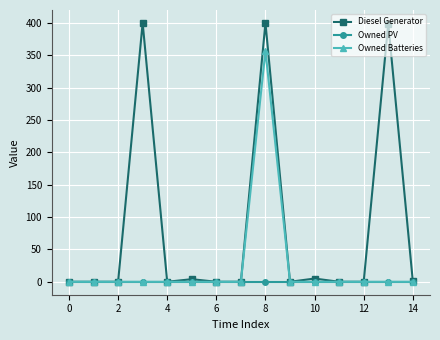

Which series has the largest total across all categories?

Diesel Generator